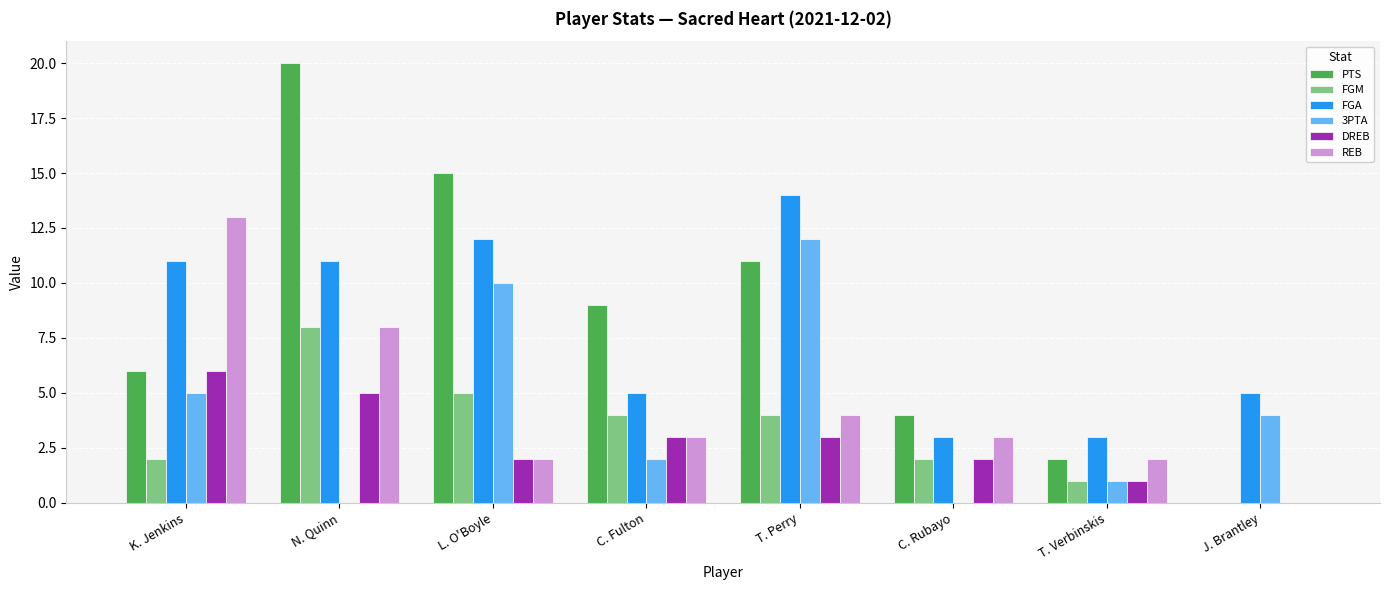

What is the greatest value displayed?

20